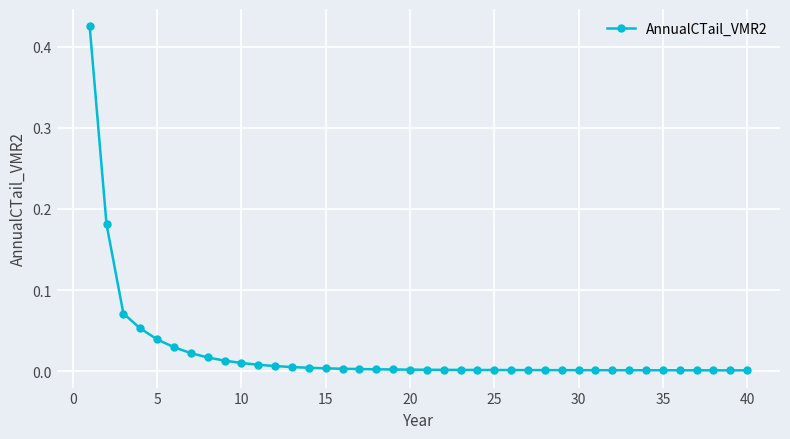

What is the sum of all values?

0.9